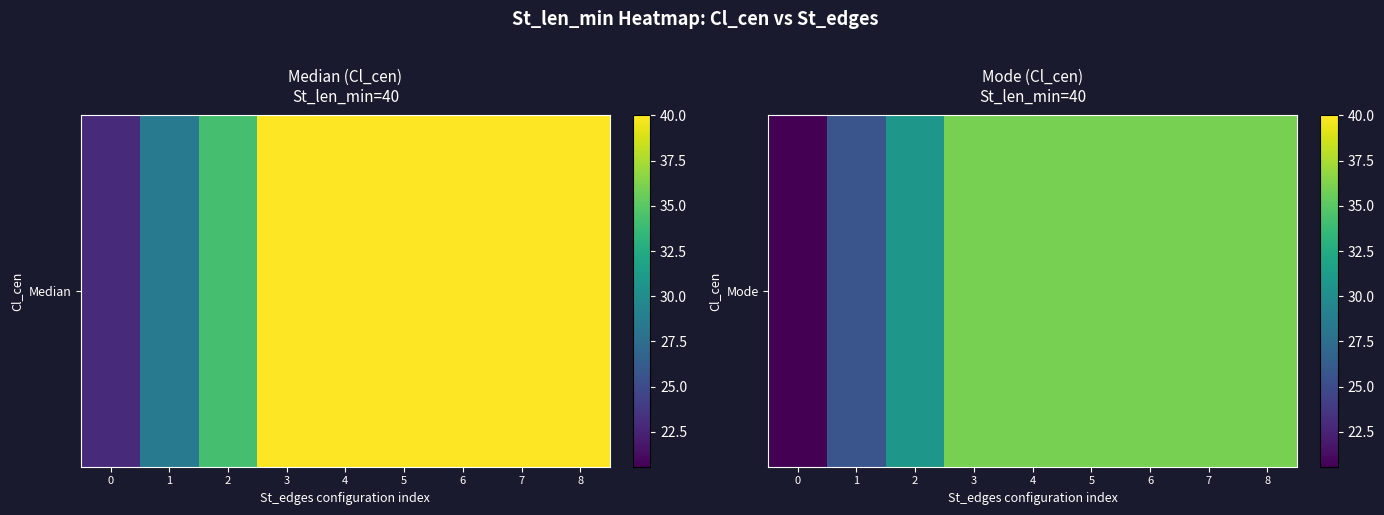

Approximately how many times larger is the value at 4 compared to 2?

1.2